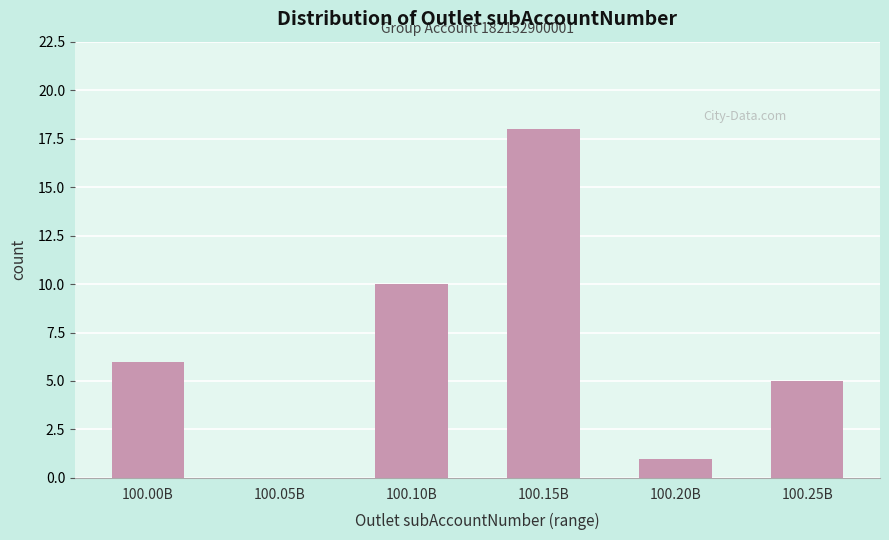

Reading right to left, list all the values displayed in this chart.

100.25B=5	100.20B=1	100.15B=18	100.10B=10	100.05B=0	100.00B=6